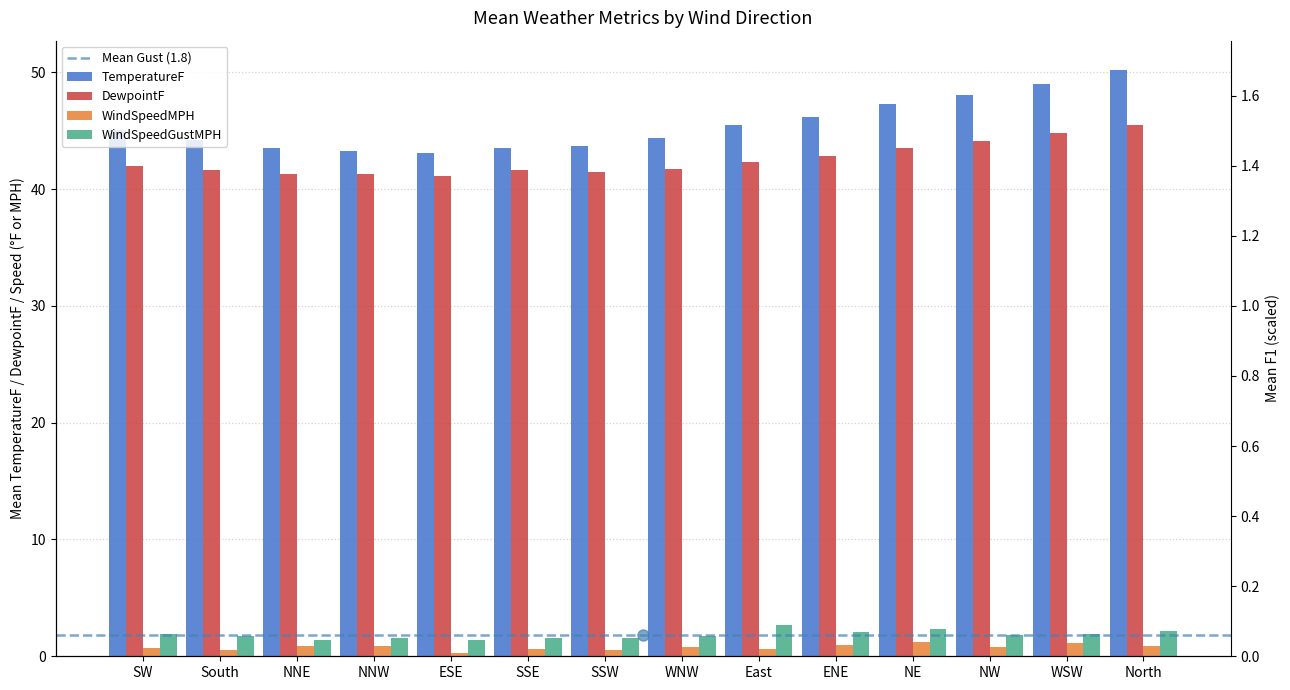

Between NNW and NE, which is larger?

NE